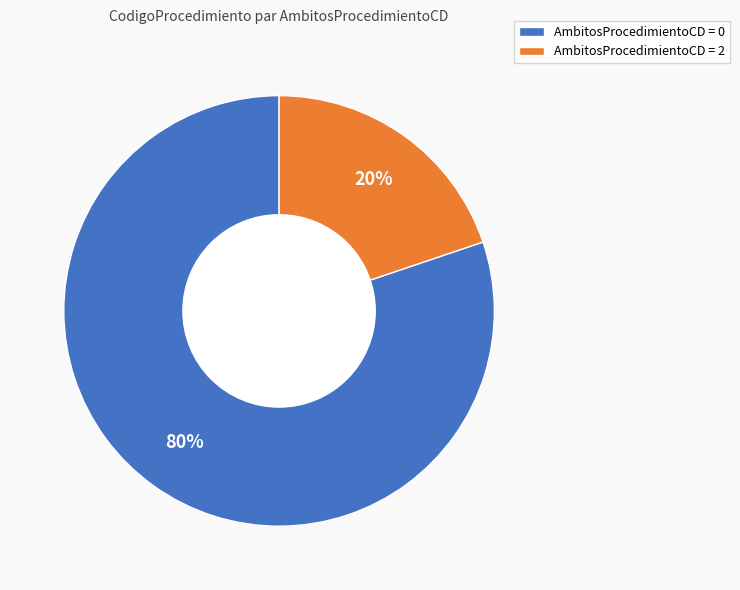

Rank the categories by value from lowest to highest.

AmbitosProcedimientoCD = 2, AmbitosProcedimientoCD = 0